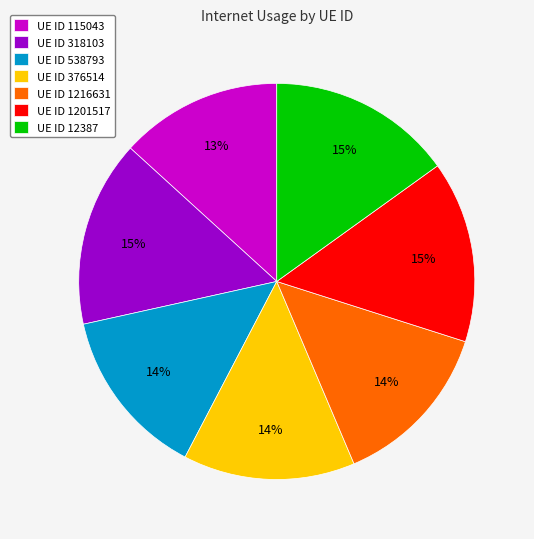

To the nearest percent, what percentage of the pie is UE ID 1201517?

15%